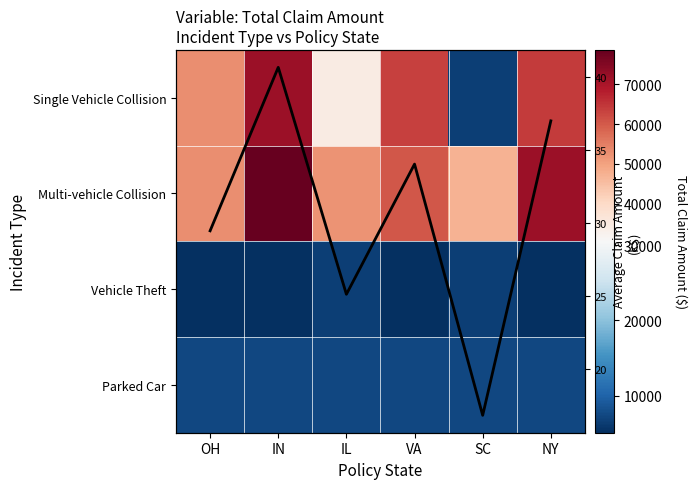

What is the average value of the Multi-vehicle Collision series?

60436.0